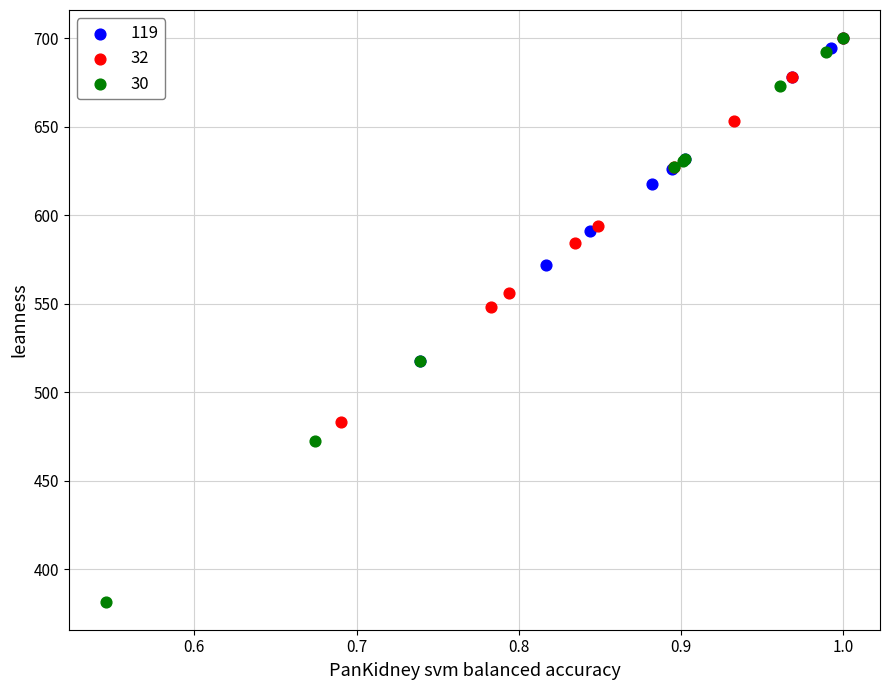

Which series has the widest spread of Y values?

30